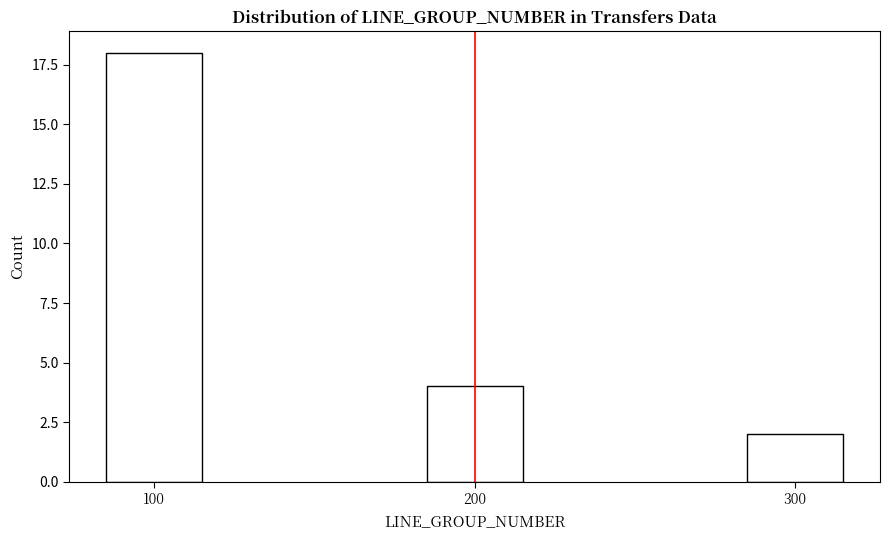

Reading left to right, extract all data points from this chart.

18	4	2